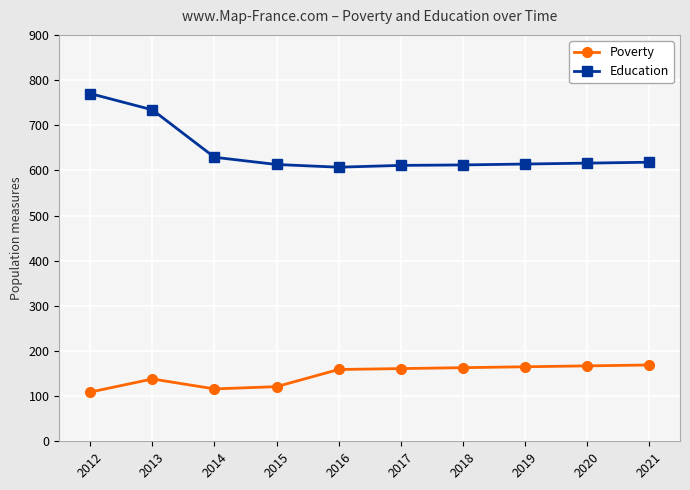

Between 2014 and 2017, which series saw the biggest shift?

Poverty